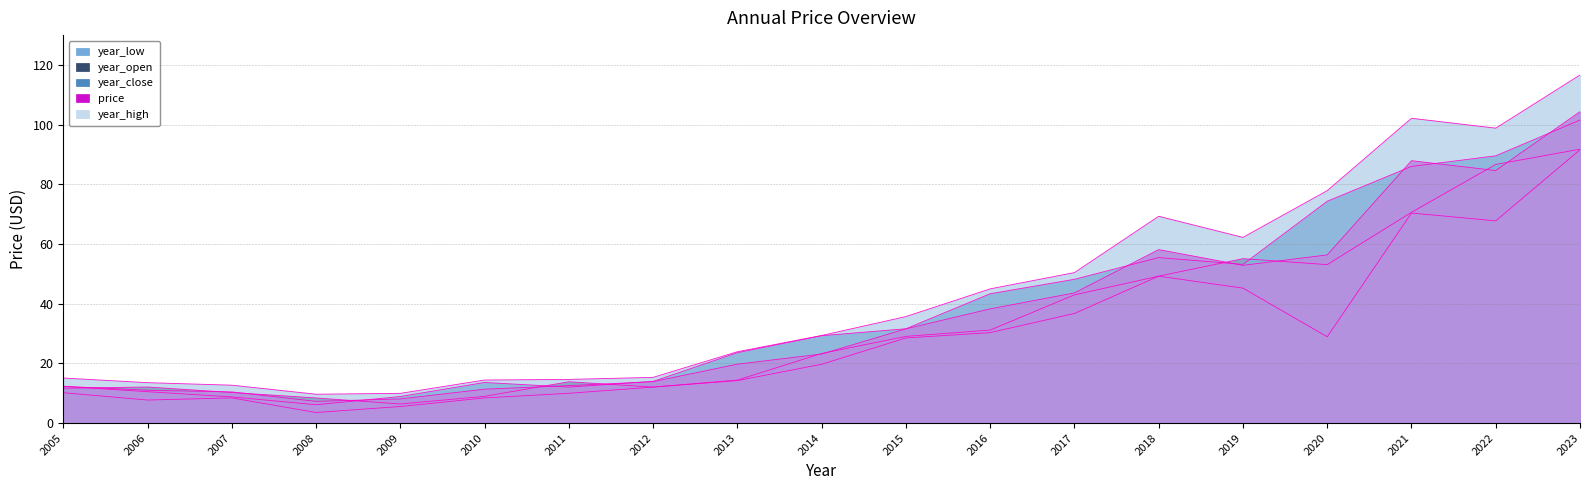

What are all the series names shown in the legend?

year_low, year_open, year_close, price, year_high